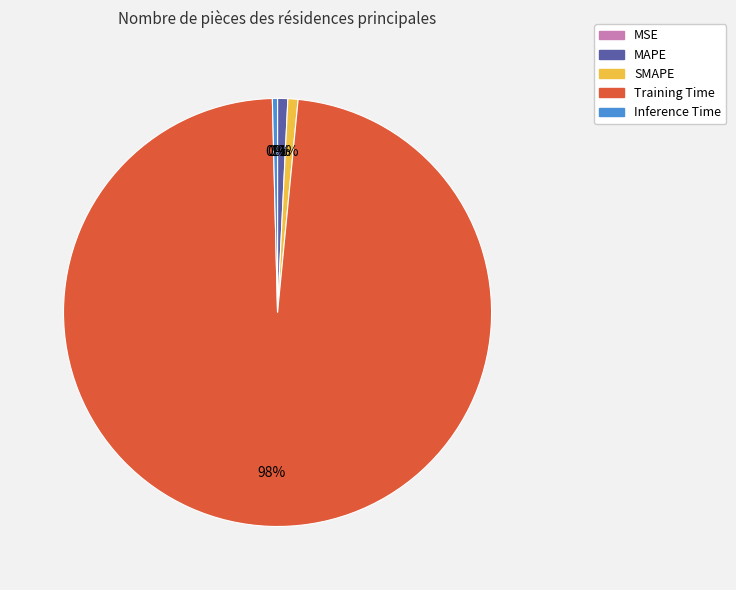

What percentage is the SMAPE slice, to the nearest percent?

1%